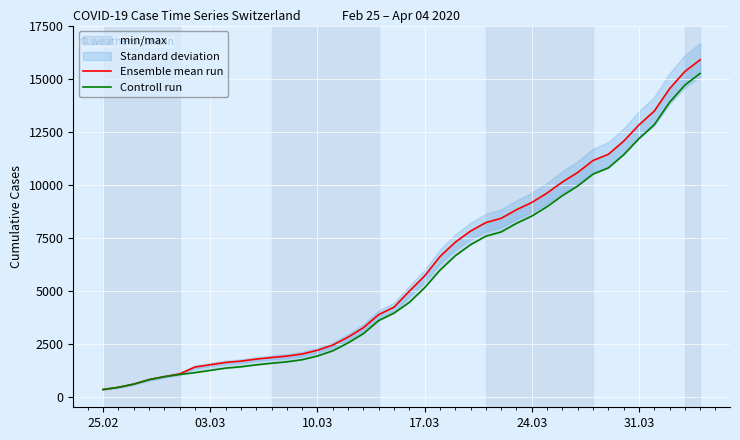

True or false: Controll run and Ensemble mean run intersect in this chart.

False